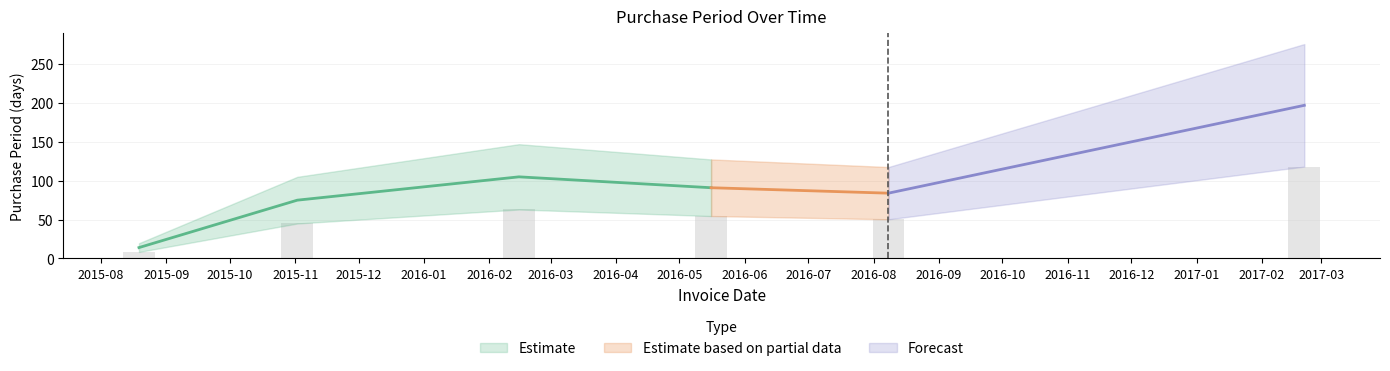

Approximately how many times larger is the value at 2015-08-19 compared to 2016-05-16?

0.2